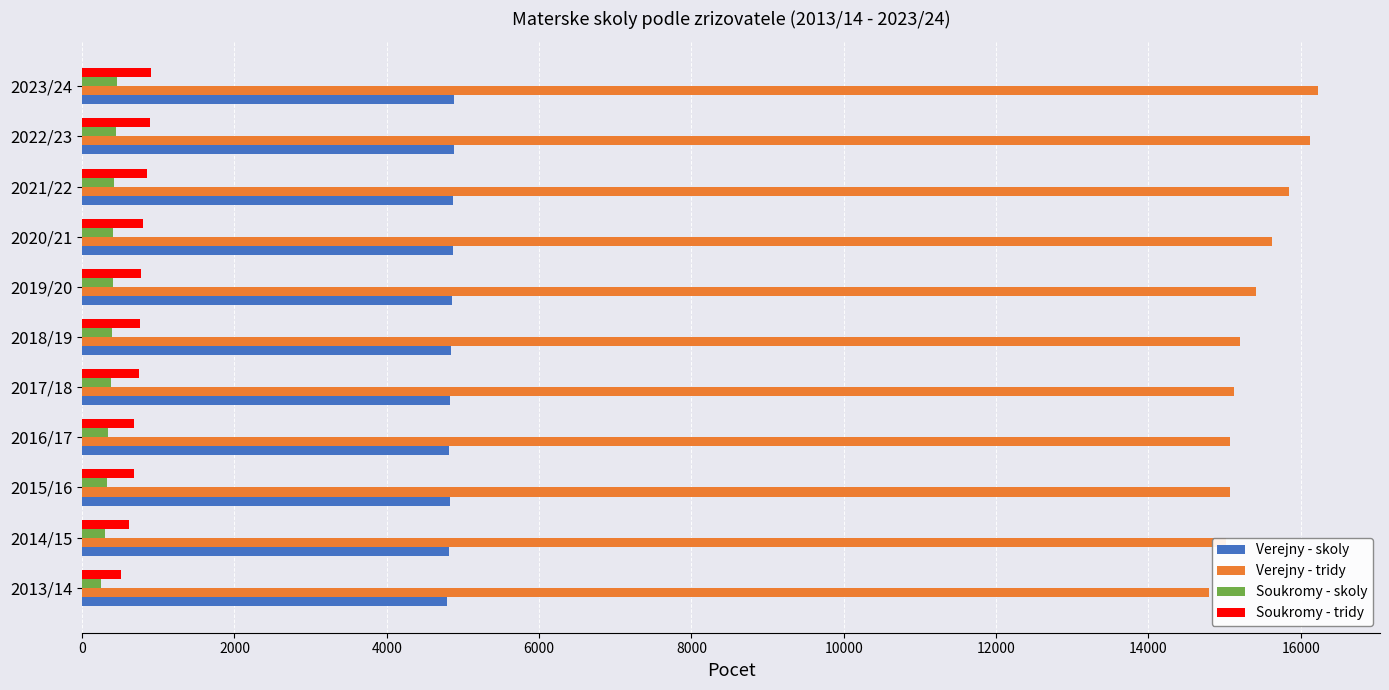

What is the total value across all series at 2018/19?

21196